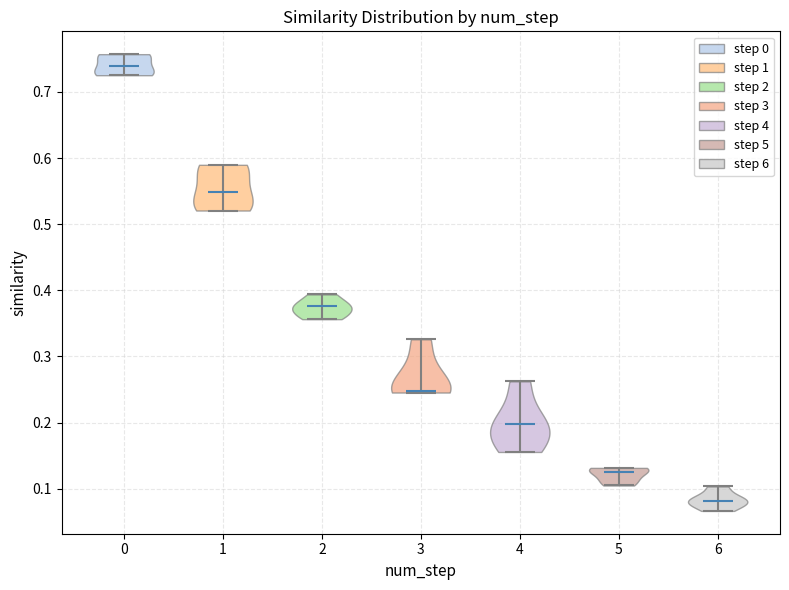

Which violin has the lowest median line?

6